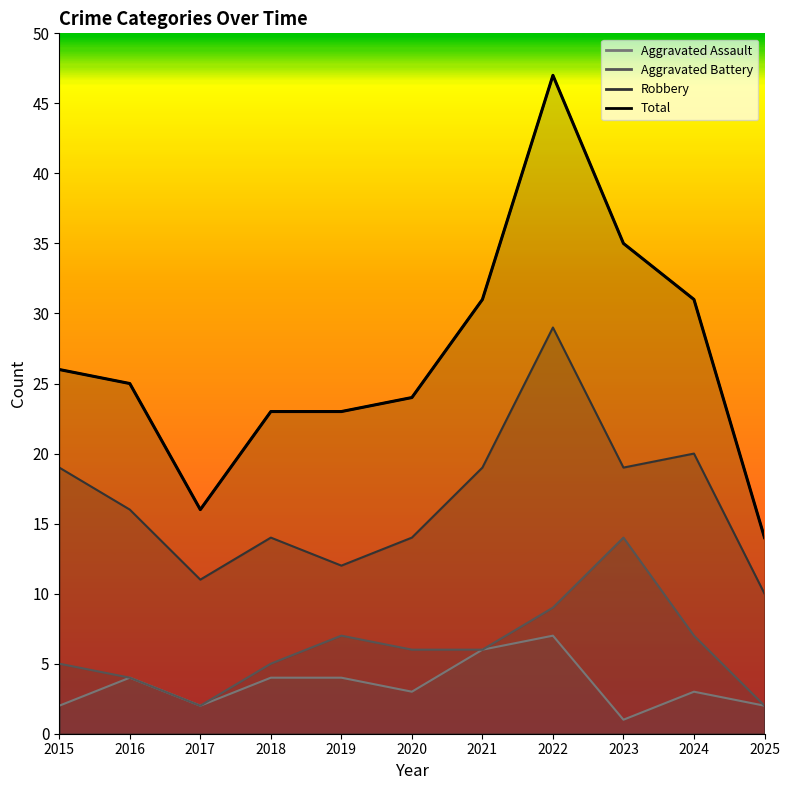

The value of Total at 2023 is 35. True or false?

True